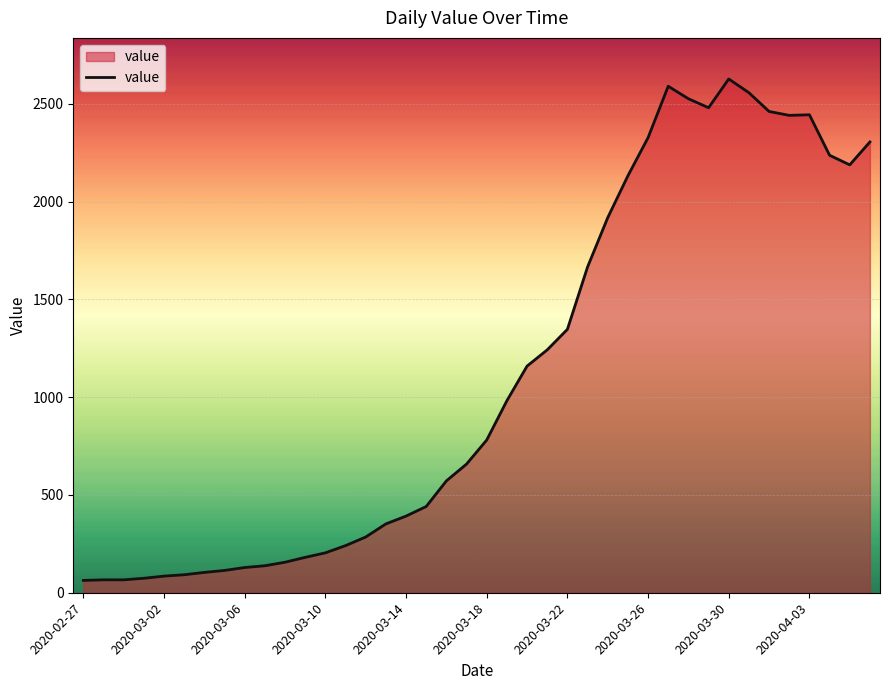

What is the greatest value displayed?

2627